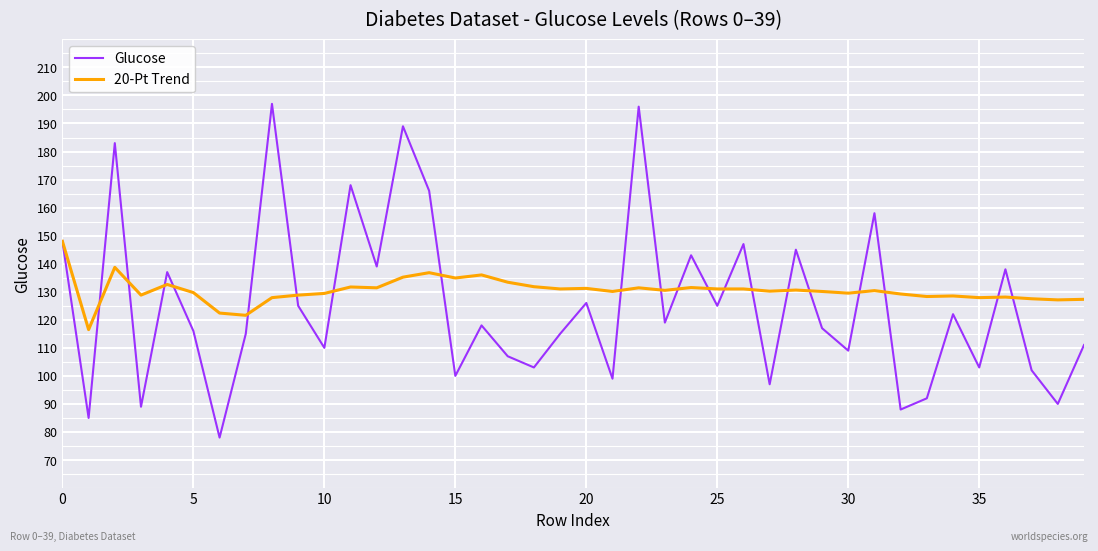

True or false: Glucose has more than 2 points higher than both neighbors.

True